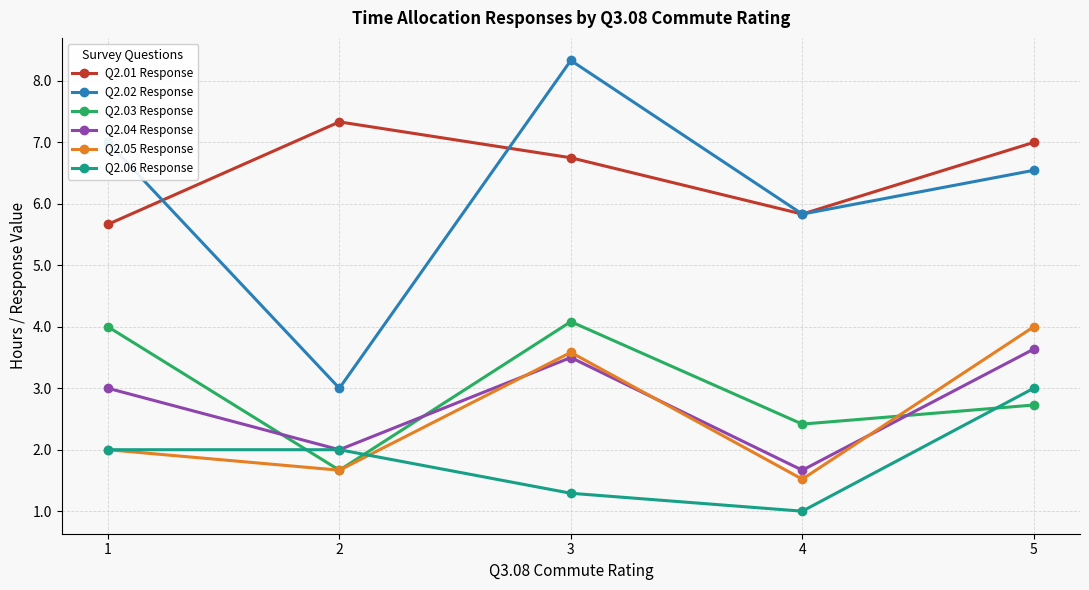

Read the Q2.01 Response value at 3.

6.8